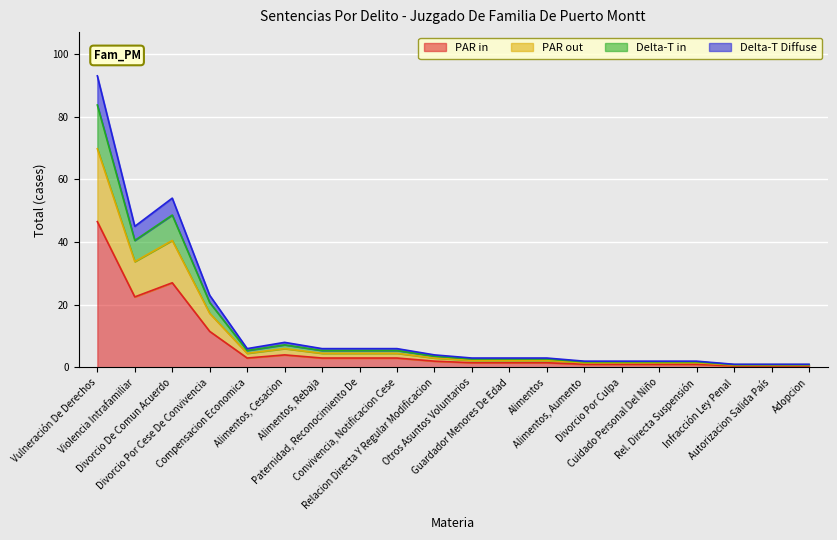

What value does the data have at Alimentos, Rebaja?

4.5